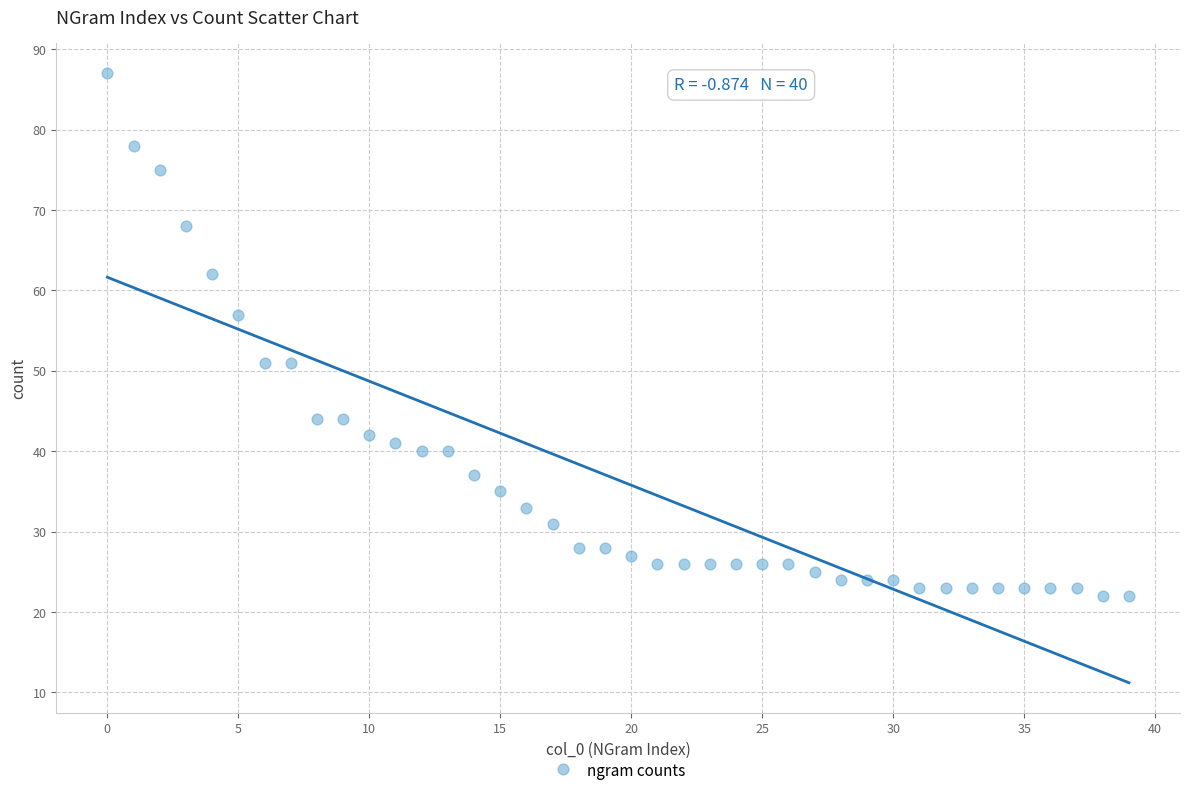

How many points are shown in the scatter plot?

40